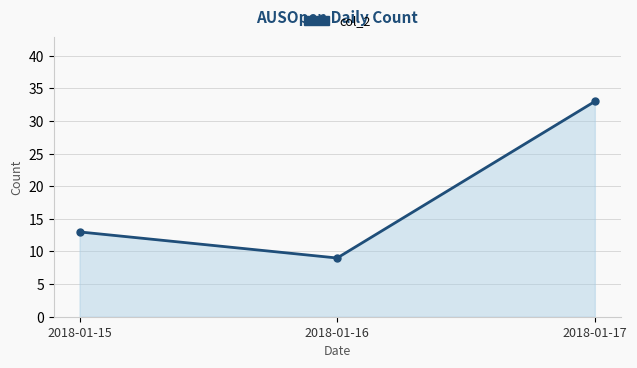

What is the value of the 1st point from the left?

13